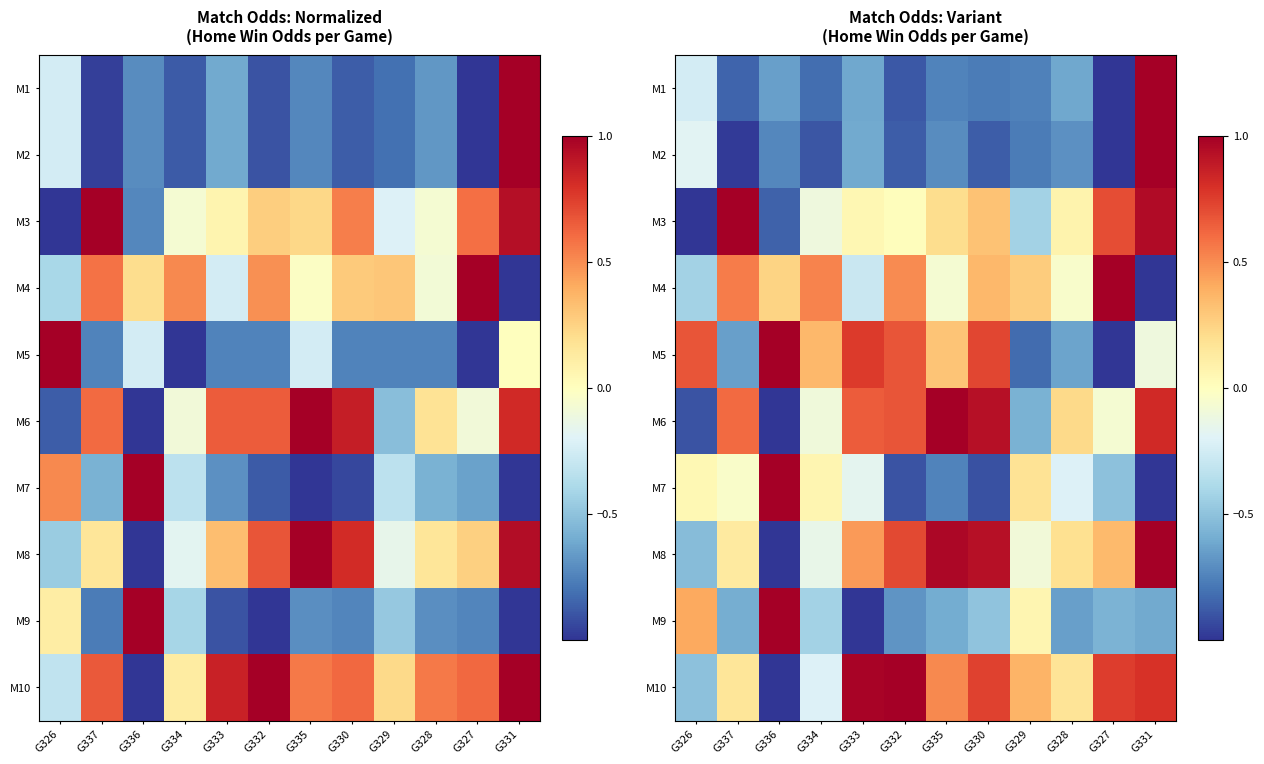

At which label does M1 first exceed 0?

G331